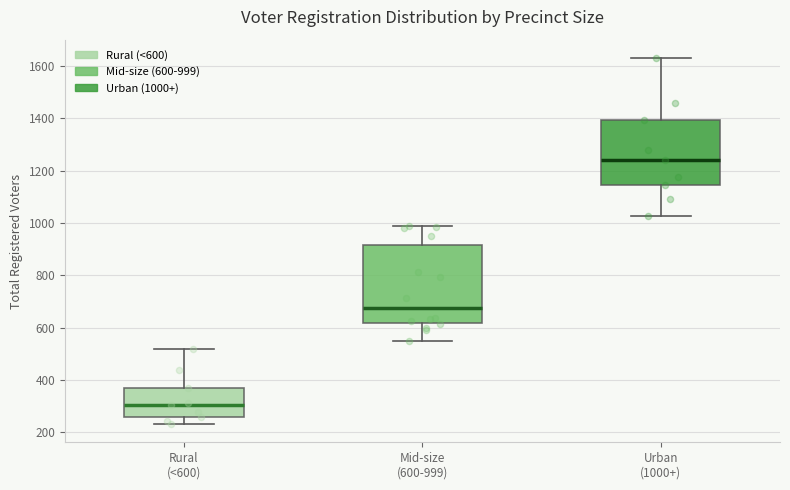

Where does the lower whisker of the box for Mid-size (600-999) end on the y-axis? The values are not printed on the chart, so give them approximately, as read against the axis.

540